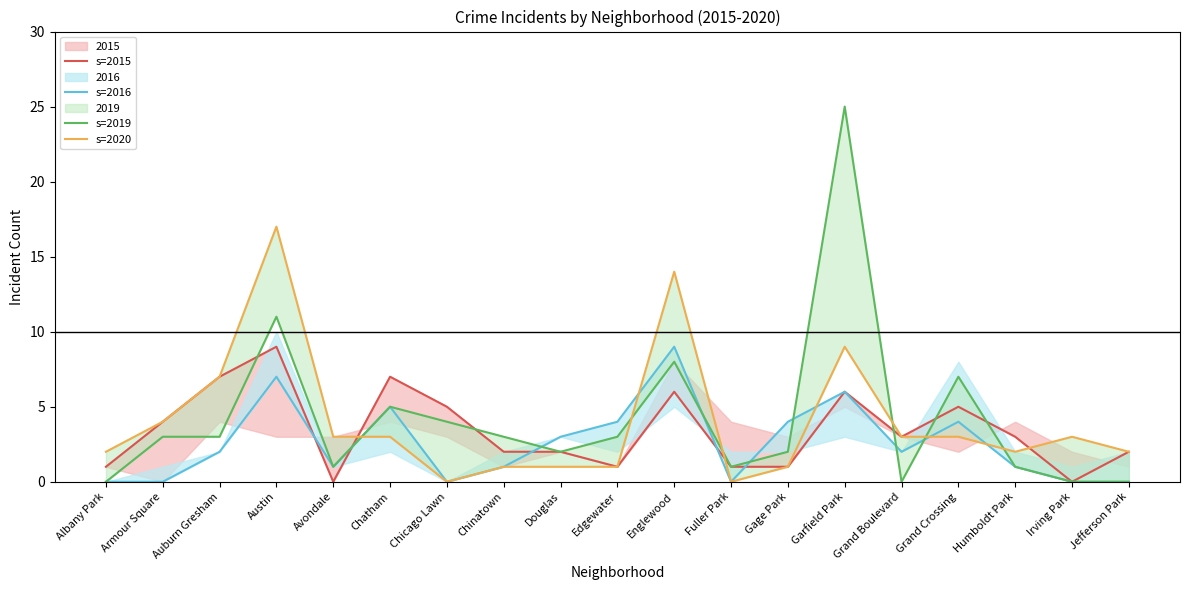

Is it true that s=2015 equals 3 at Douglas?

False